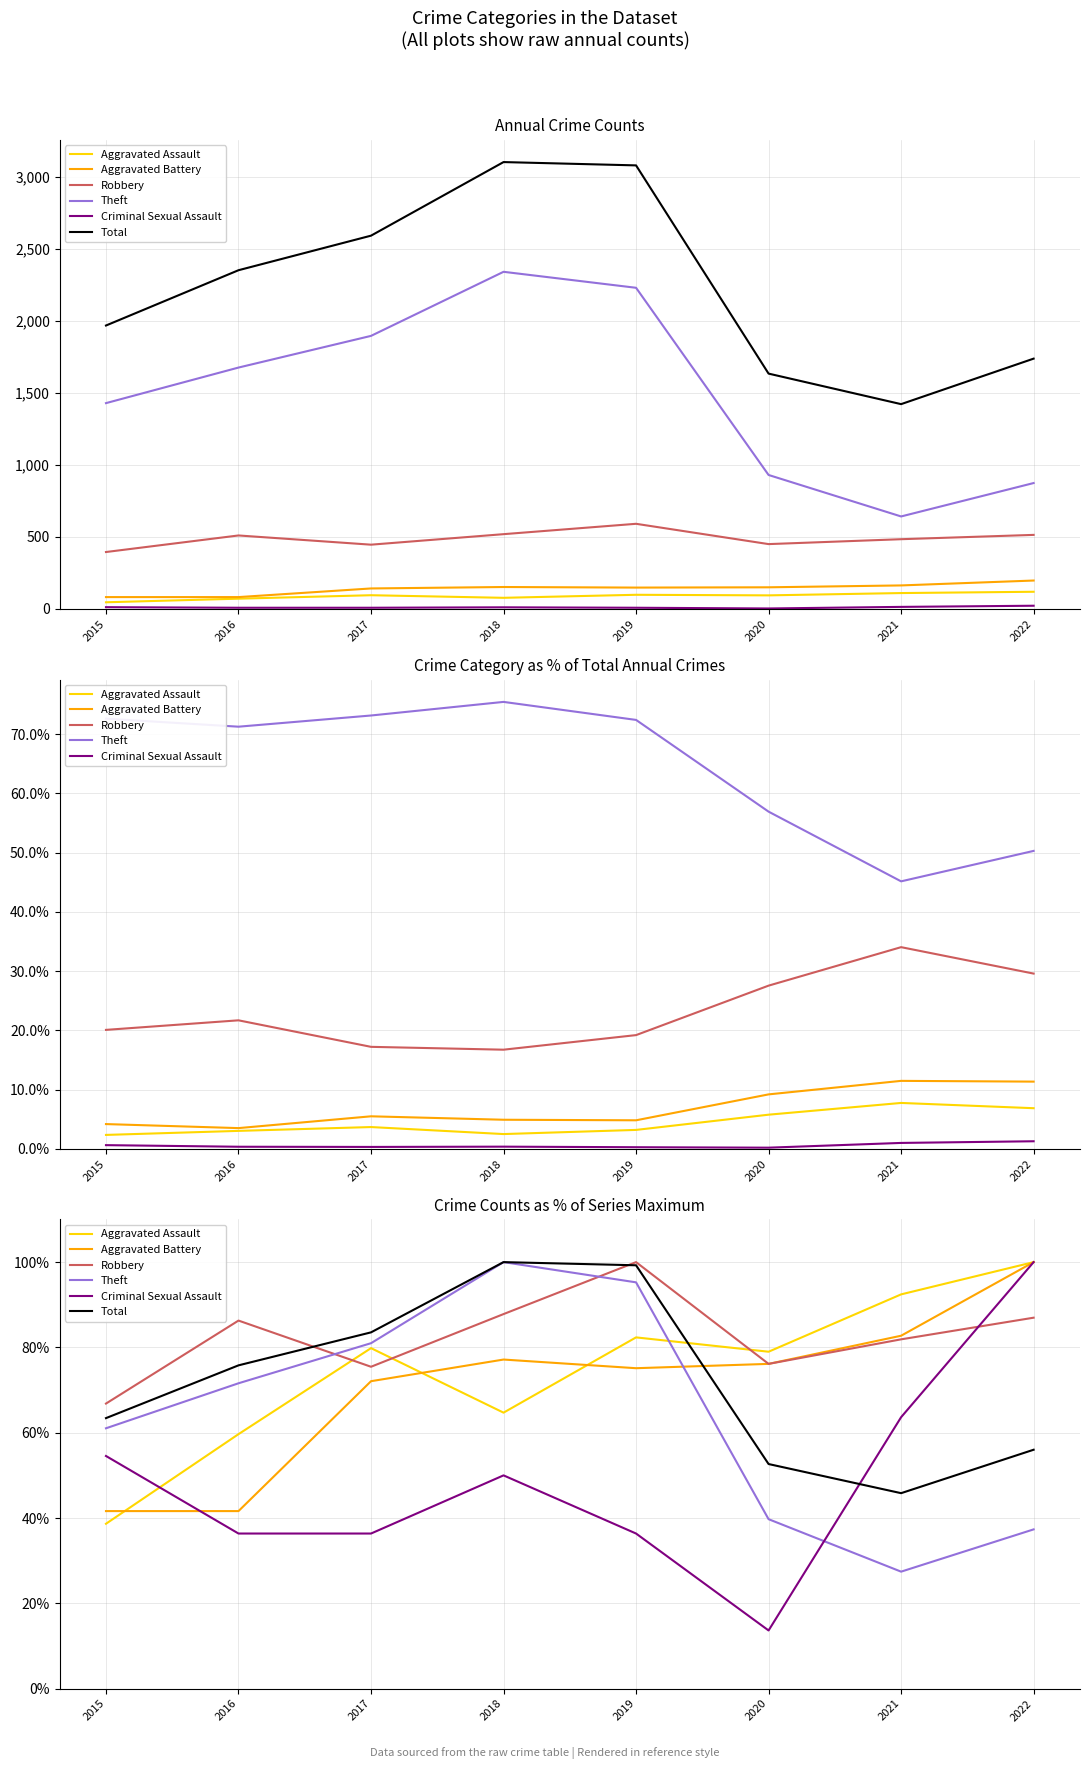

Reading right to left, transcribe all the data shown in this chart.

Aggravated Assault: 2022=100.0	2021=92.4	2020=79.0	2019=82.4	2018=64.7	2017=79.8	2016=59.7	2015=38.7
Aggravated Battery: 2022=100.0	2021=82.7	2020=76.1	2019=75.1	2018=77.2	2017=72.1	2016=41.6	2015=41.6
Robbery: 2022=87.0	2021=81.9	2020=76.1	2019=100.0	2018=87.8	2017=75.5	2016=86.3	2015=66.8
Theft: 2022=37.3	2021=27.4	2020=39.7	2019=95.3	2018=100.0	2017=81.0	2016=71.6	2015=61.0
Criminal Sexual Assault: 2022=100.0	2021=63.6	2020=13.6	2019=36.4	2018=50.0	2017=36.4	2016=36.4	2015=54.5
Total: 2022=56.0	2021=45.8	2020=52.7	2019=99.3	2018=100.0	2017=83.5	2016=75.8	2015=63.4